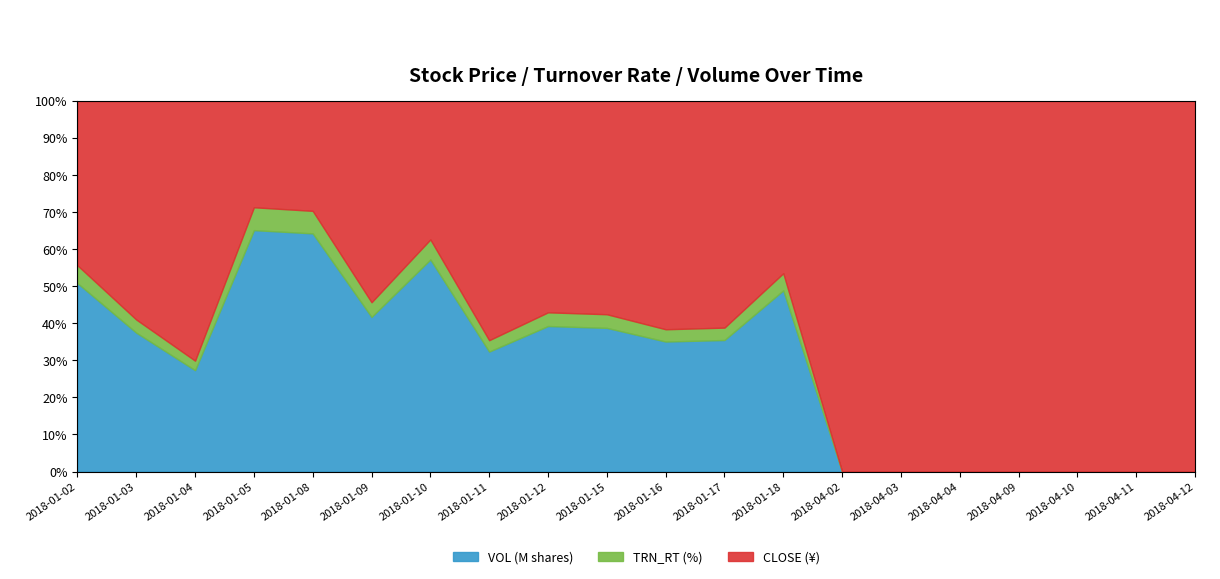

At which category is the sum across all series the highest?

2018-01-05